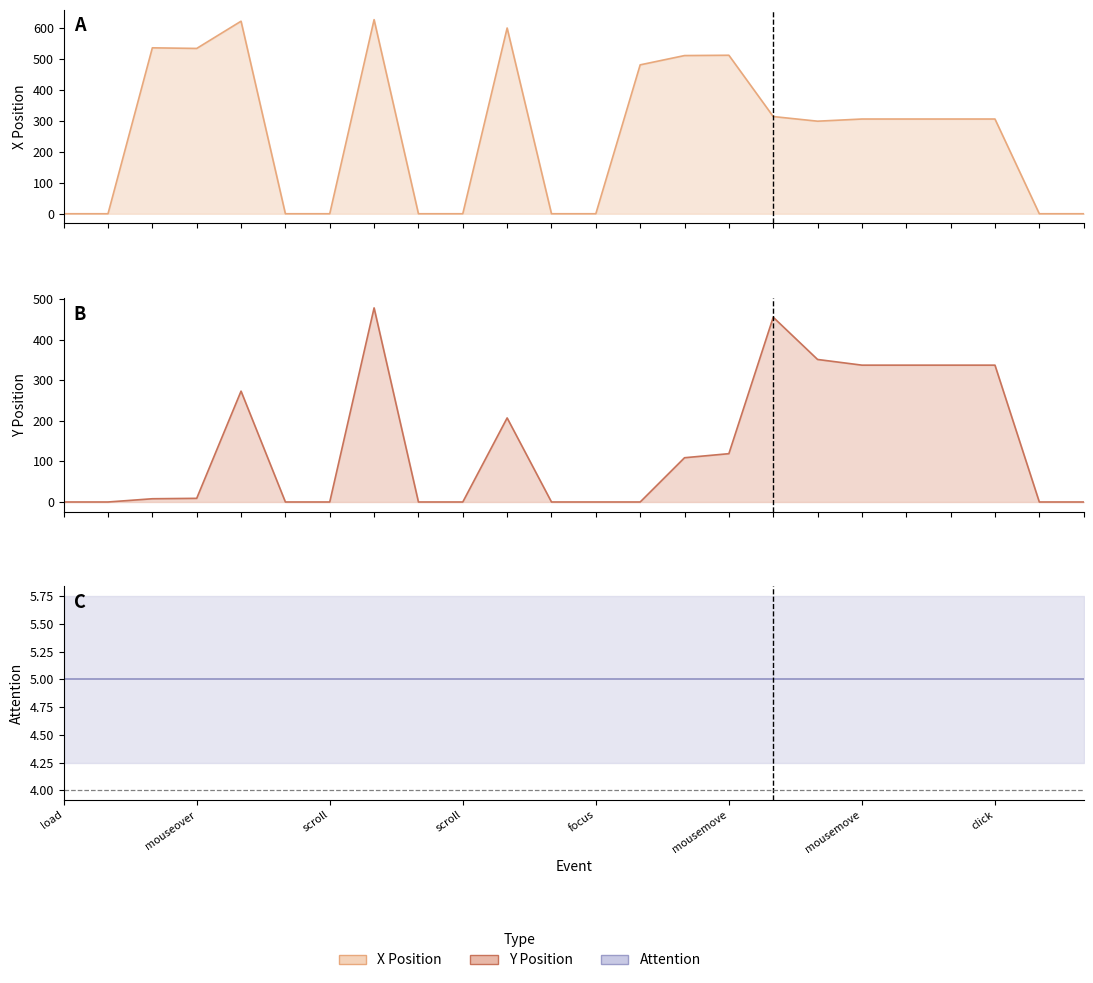

What is the average value of the ypos series?

140